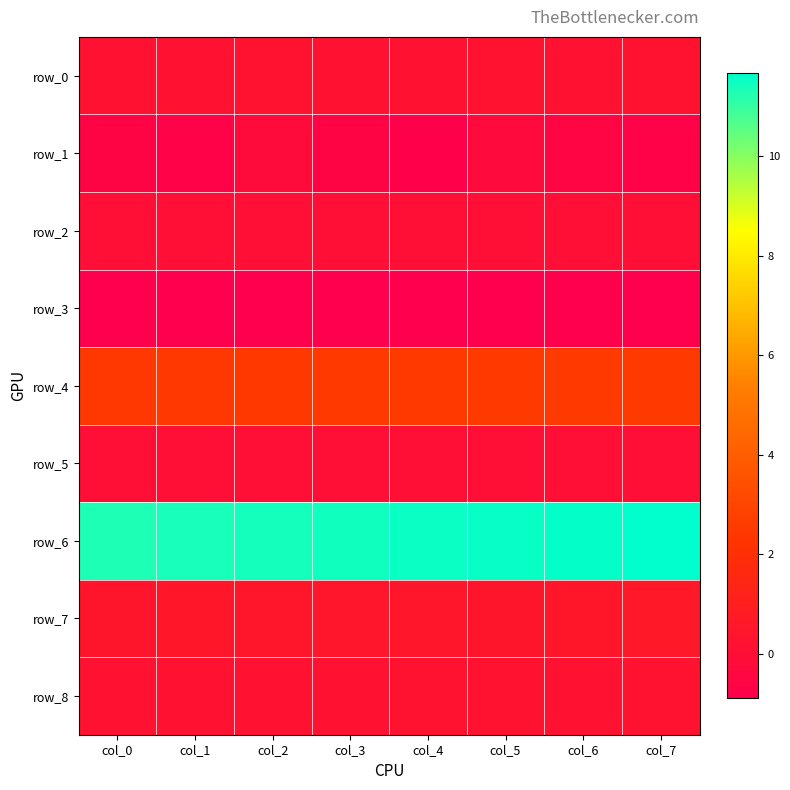

What is the sum of all row_4 values?

20.0